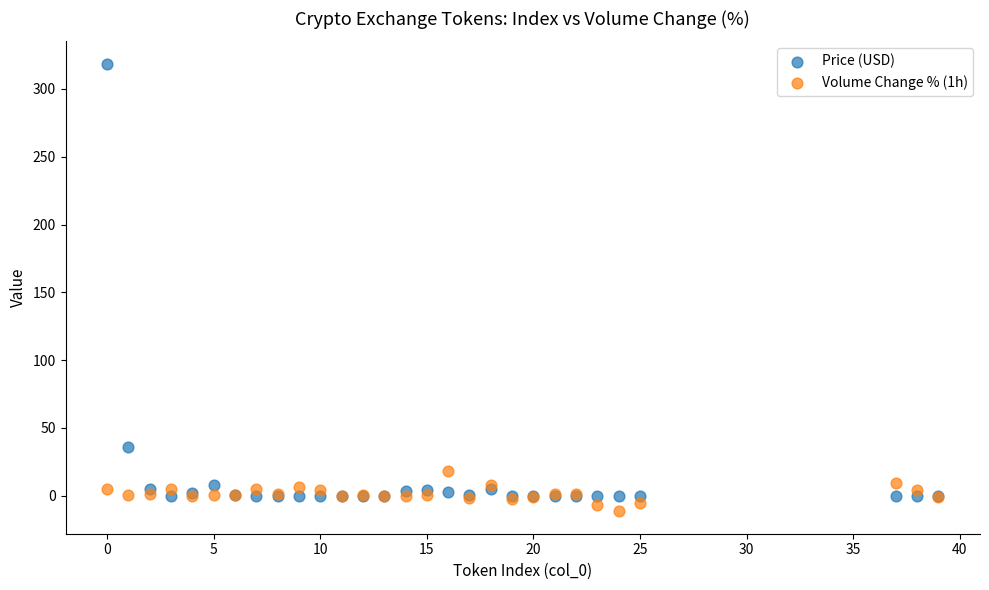

Which series contains the lowest Y value?

Volume Change % (1h)